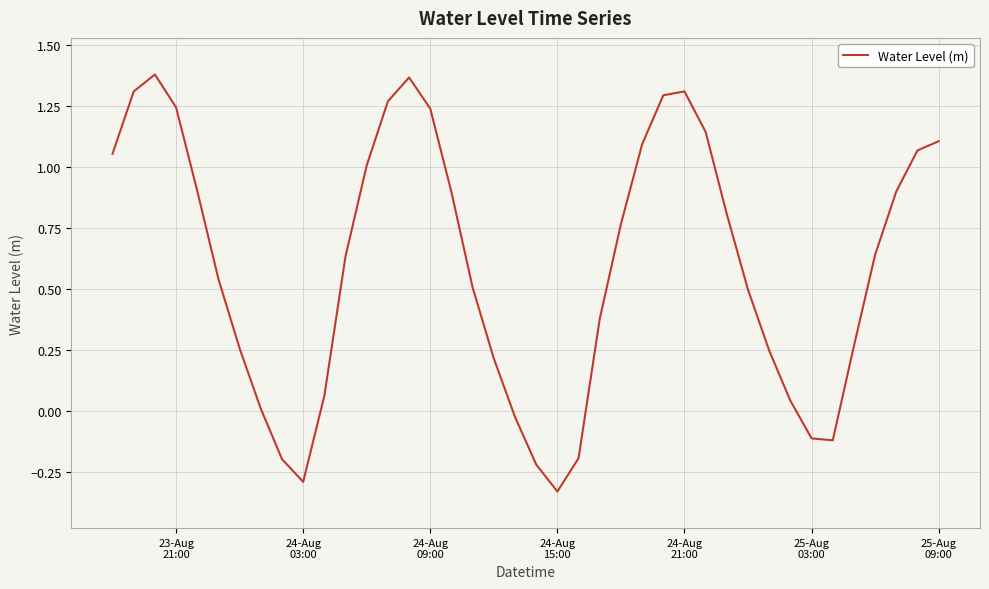

What is the difference between the maximum and minimum values?

1.7